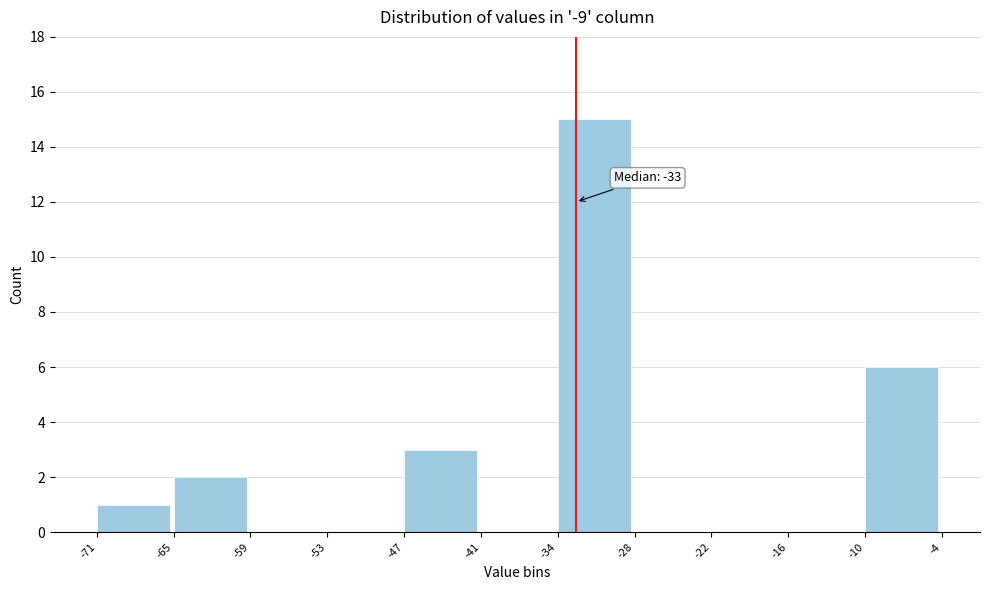

Which range on the x-axis has the tallest bar?

-34 to -28